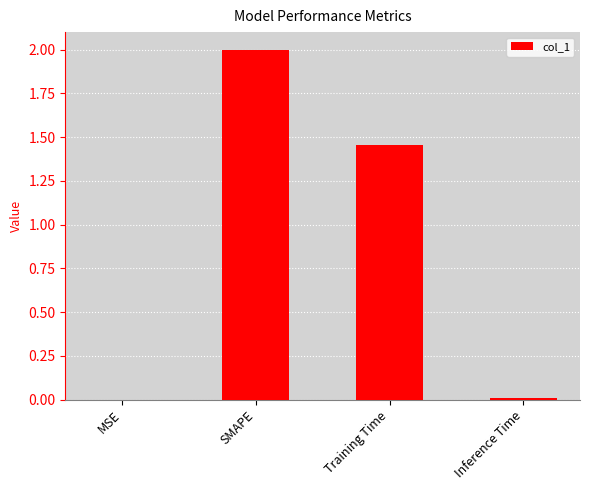

Which category has the highest value across all series?

SMAPE